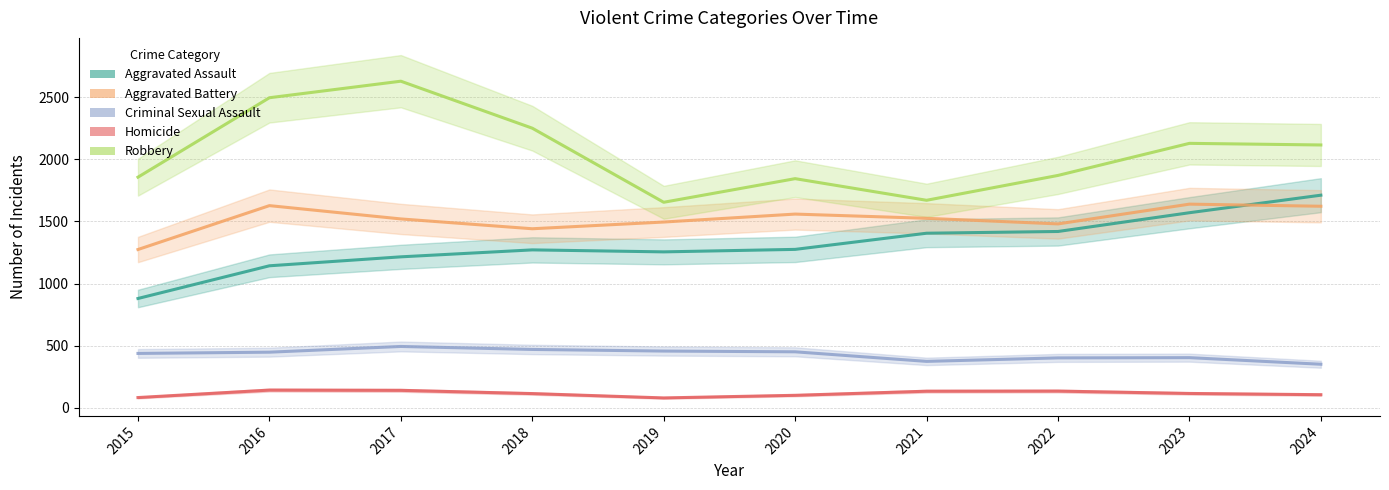

At which label is Homicide closest to 111?

2018